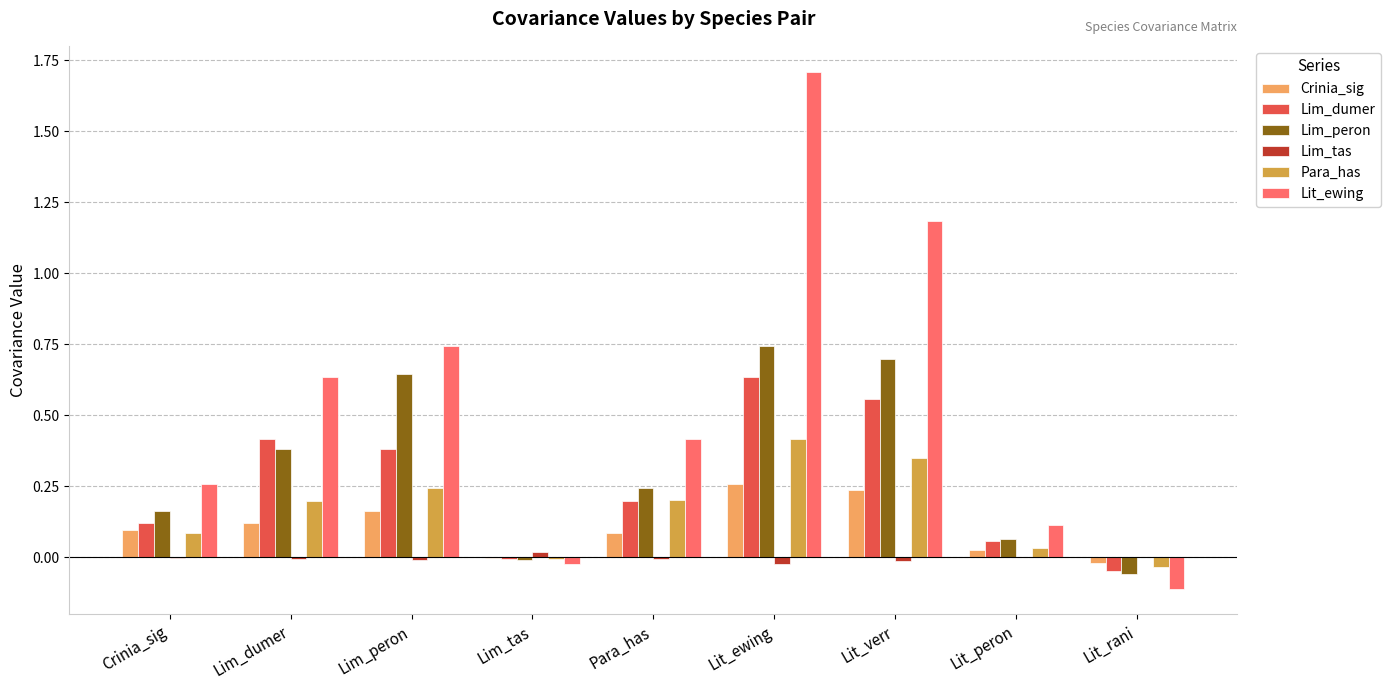

What are all the series names shown in the legend?

Crinia_sig, Lim_dumer, Lim_peron, Lim_tas, Para_has, Lit_ewing